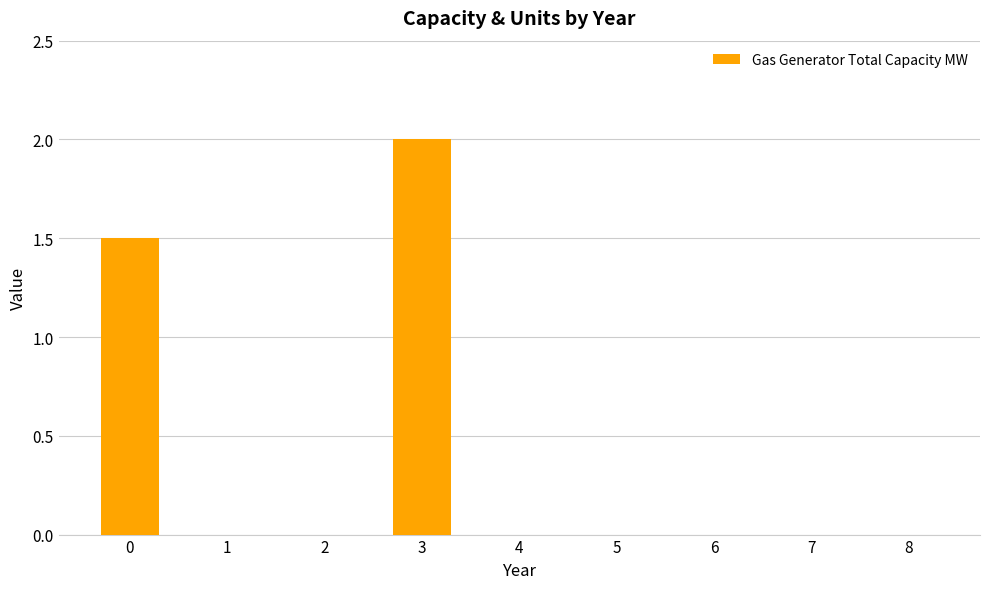

Reading left to right, transcribe all the data shown in this chart.

1.5	0.0	0.0	2.0	0.0	0.0	0.0	0.0	0.0